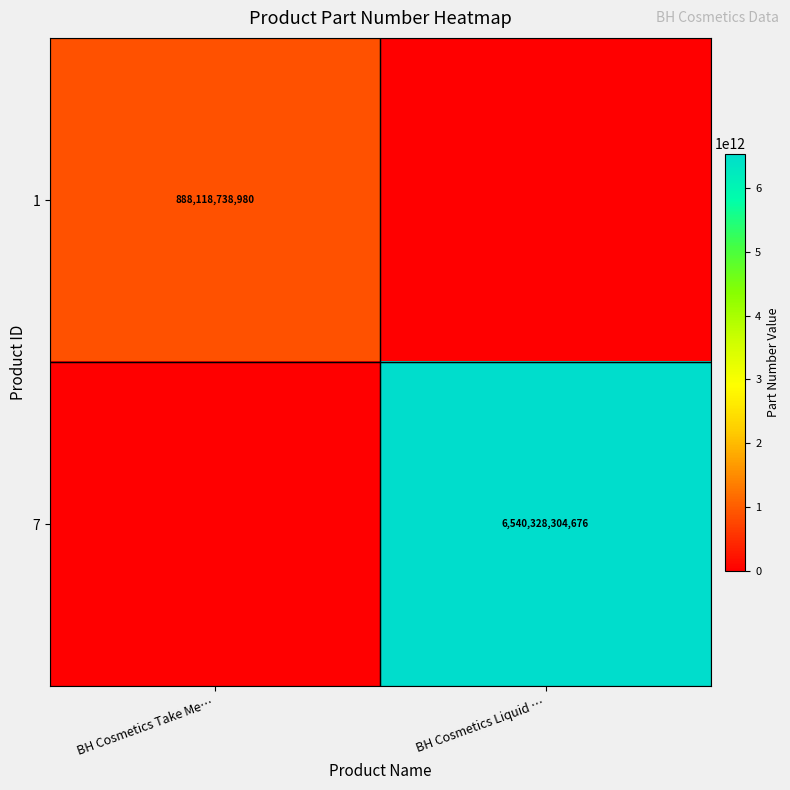

Is it true that 1 equals 888118738980 at BH Cosmetics Take Me…?

True